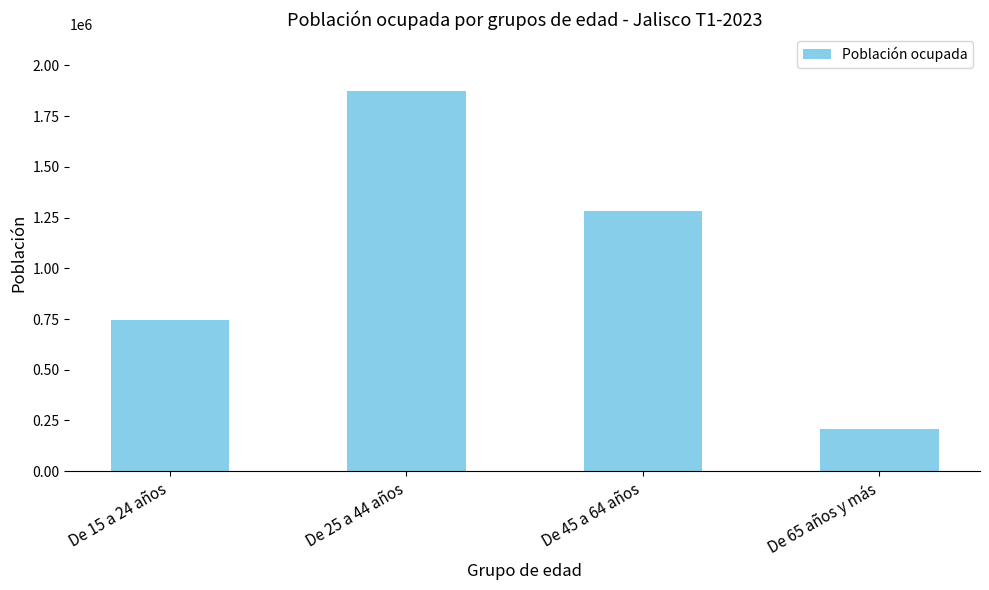

What is the sum of all values?

4106482